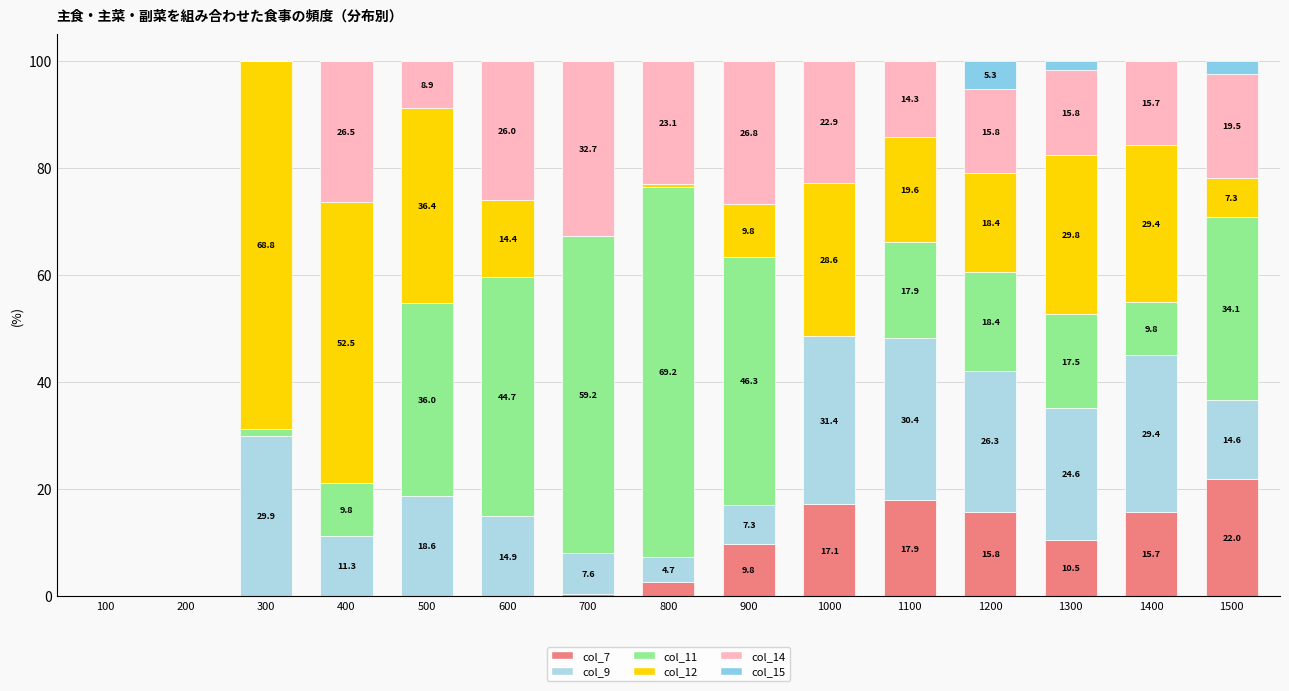

How many series are shown in this chart?

6